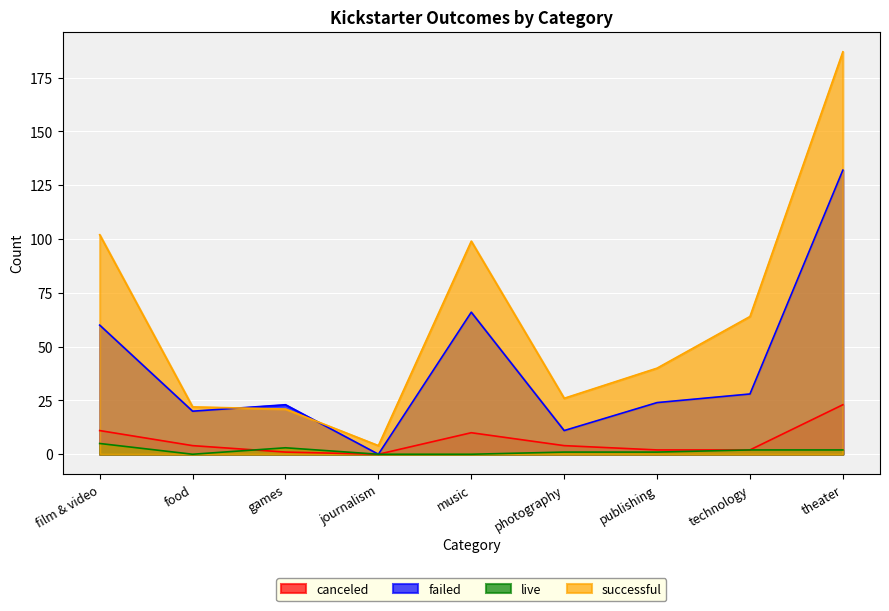

How many positive values does the failed series have?

8